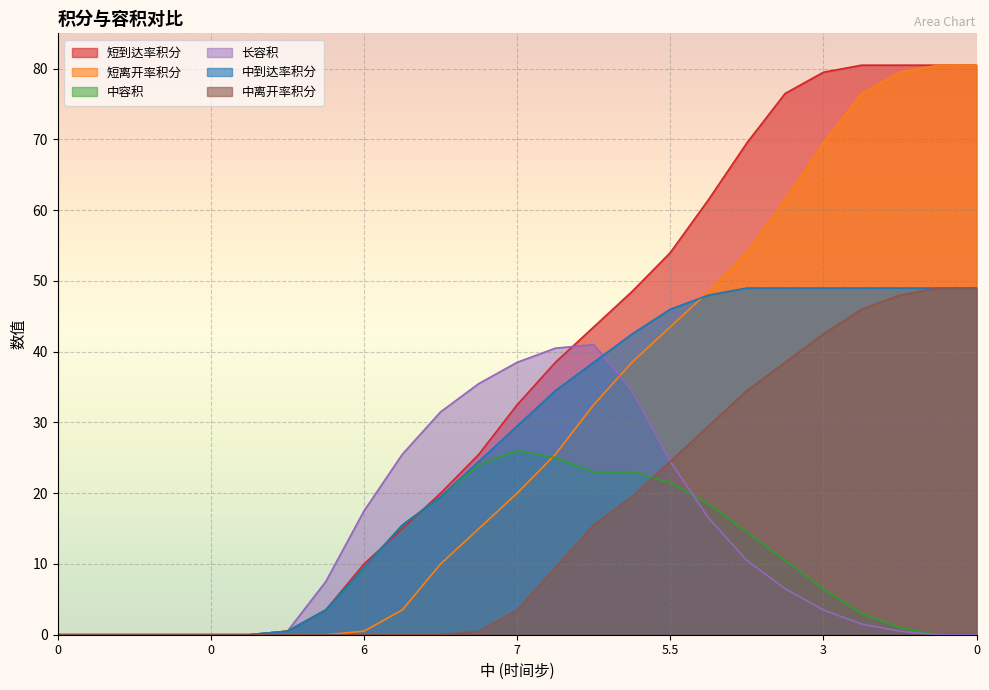

The 中离开率积分 series shows 25.8 at 3. True or false?

False